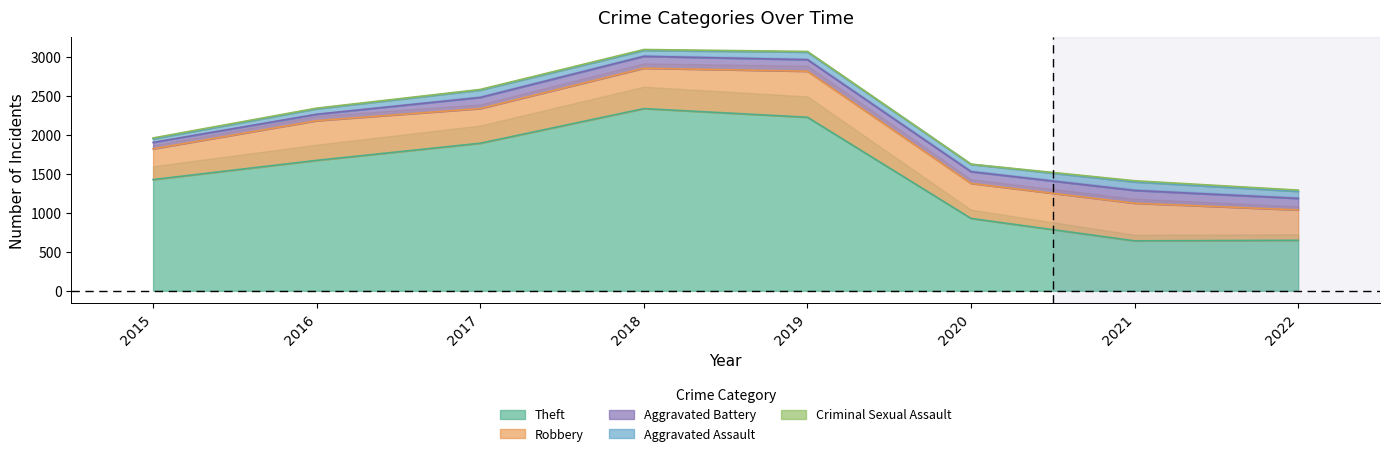

Reading left to right, what are all the values shown in this chart?

Theft: 1429	1676	1896	2341	2230	930	642	649
Robbery: 395	510	446	519	591	450	484	390
Aggravated Battery: 82	82	142	152	148	150	163	148
Aggravated Assault: 46	71	95	77	98	94	110	91
Criminal Sexual Assault: 12	8	8	11	8	3	15	16